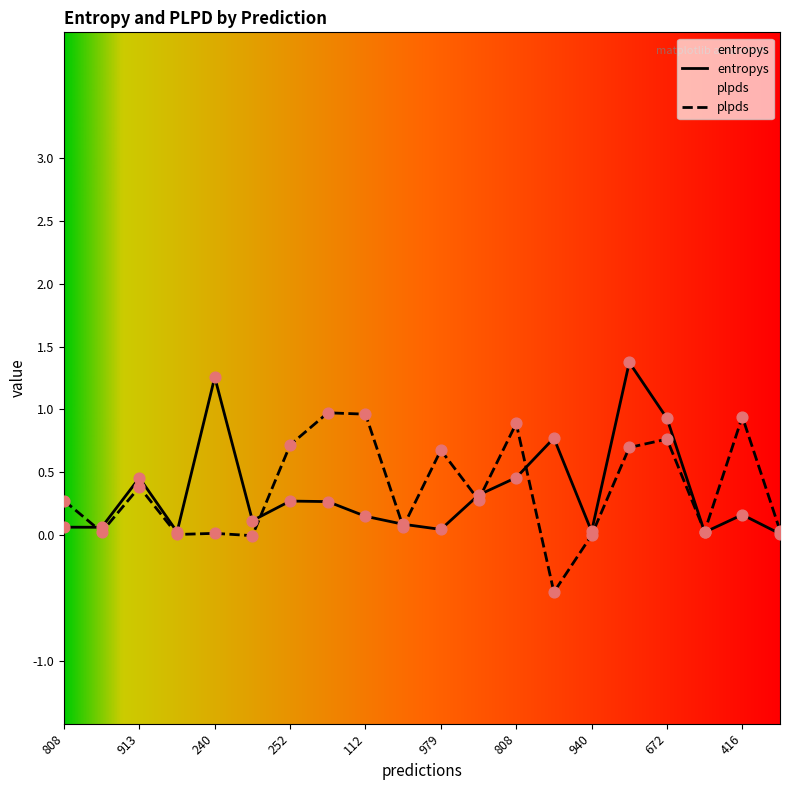

Which series has the largest total across all categories?

plpds